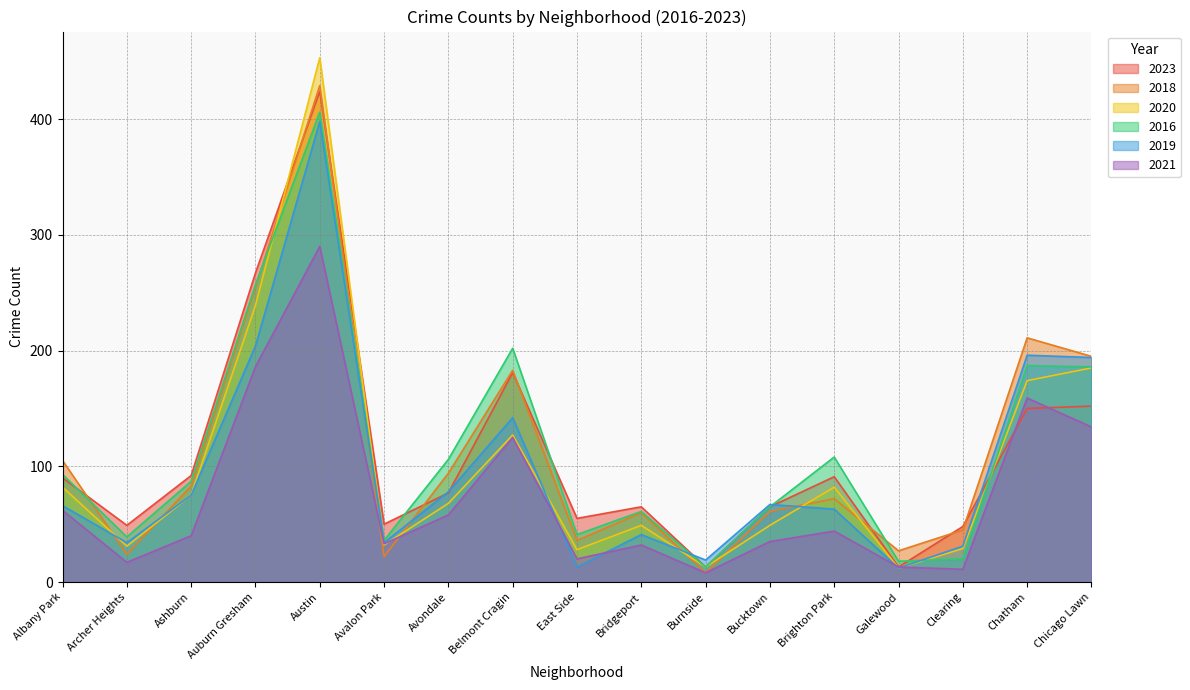

Which series has the largest range (max minus min)?

2020